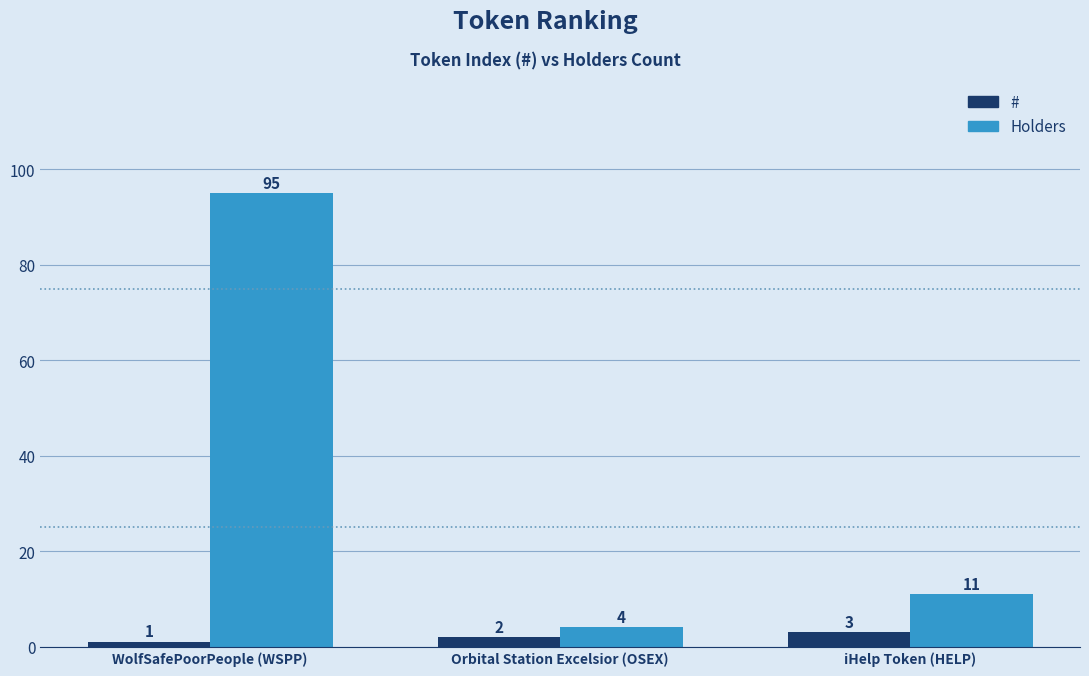

Which series has the largest total across all categories?

Holders